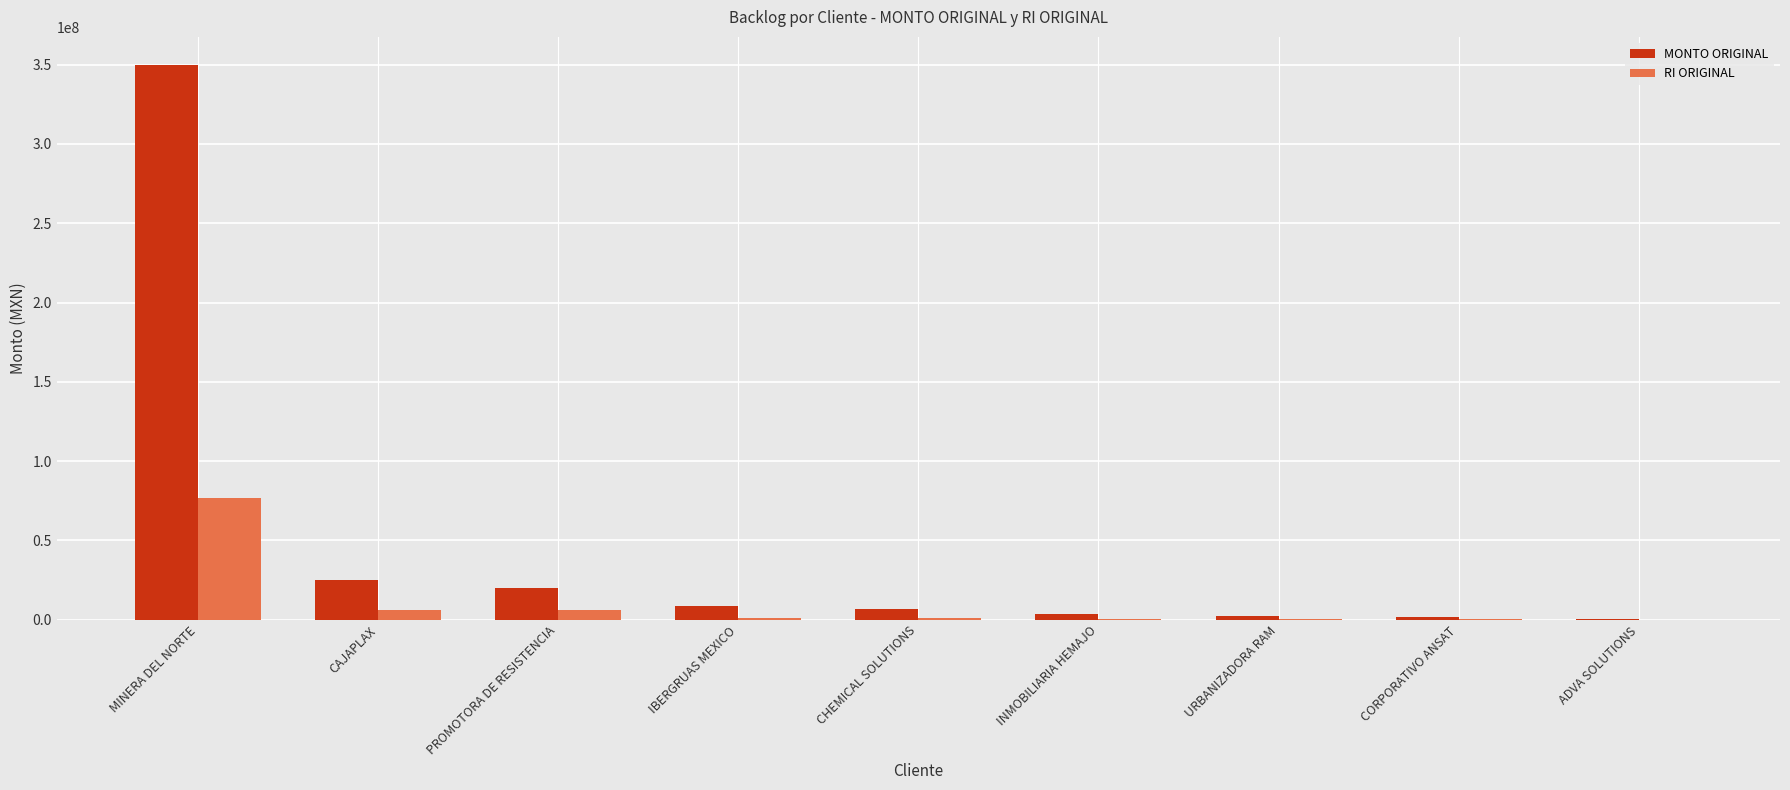

Which series has the largest total across all categories?

MONTO ORIGINAL